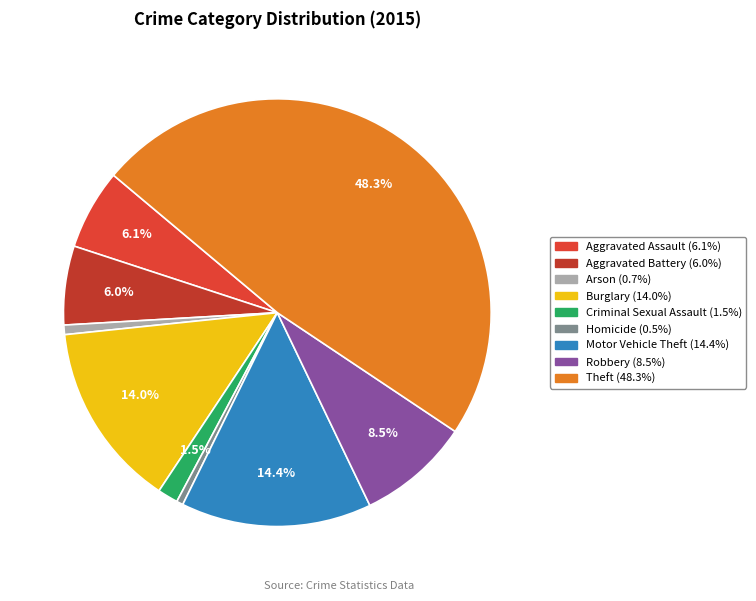

Rank the categories by value from highest to lowest.

Theft, Motor Vehicle Theft, Burglary, Robbery, Aggravated Assault, Aggravated Battery, Criminal Sexual Assault, Arson, Homicide